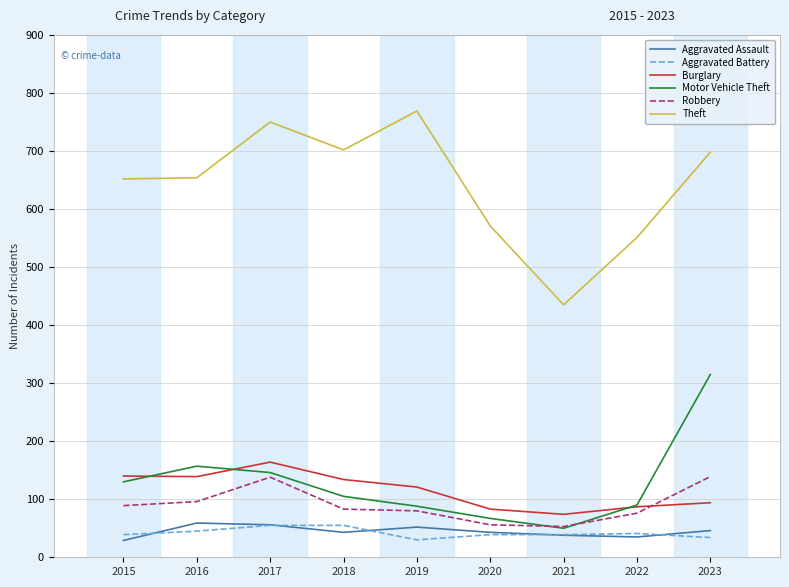

Does the chart have visible grid lines?

Yes